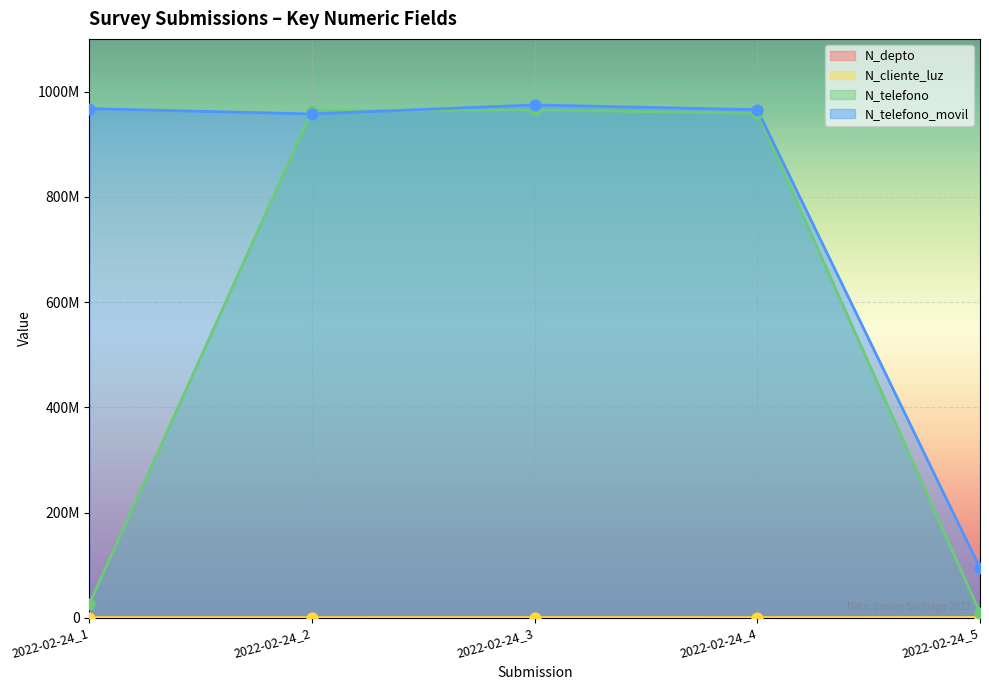

What are all the series names shown in the legend?

N_depto, N_cliente_luz, N_telefono, N_telefono_movil